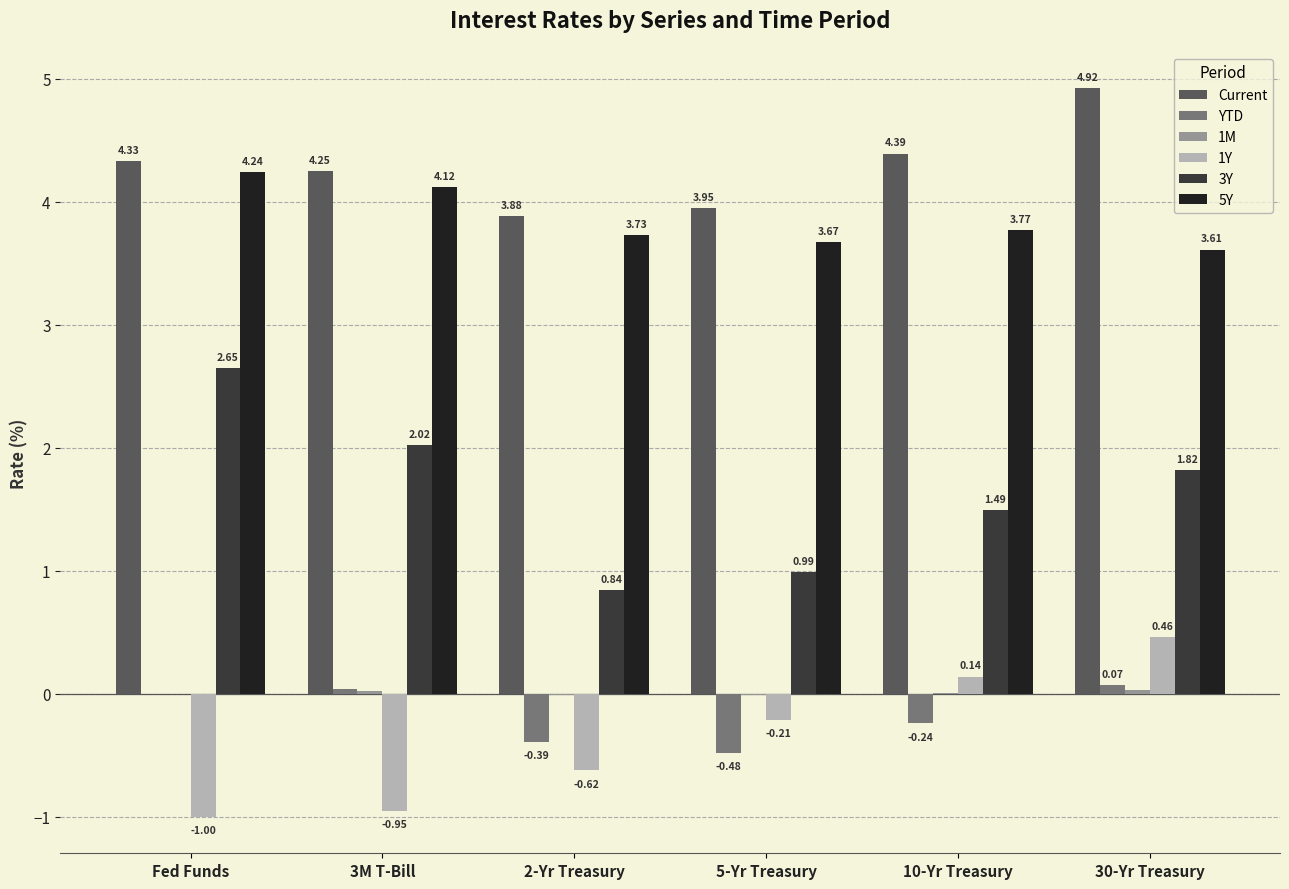

At which category is the sum across all series the highest?

30-Yr Treasury